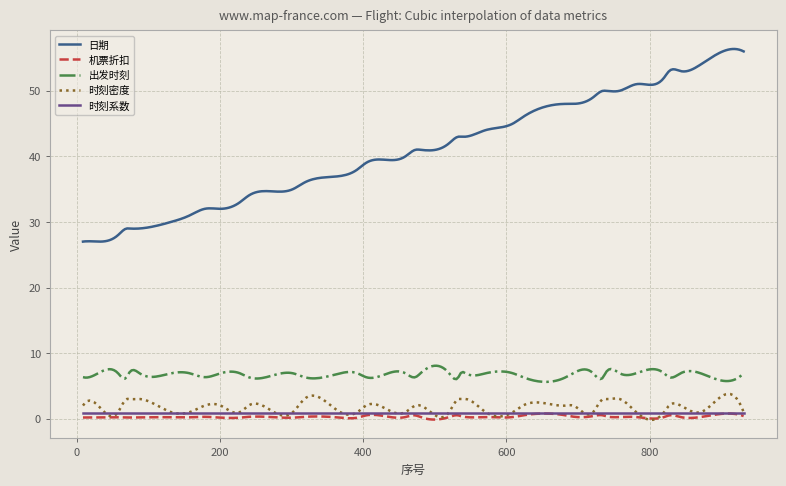

True or false: 日期 and 时刻系数 cross at least once.

False